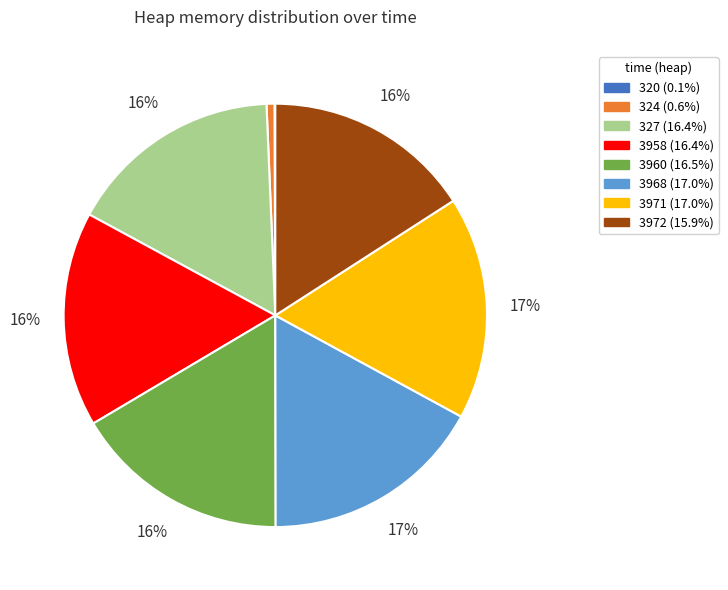

Does 3958 represent more than half of the total?

No